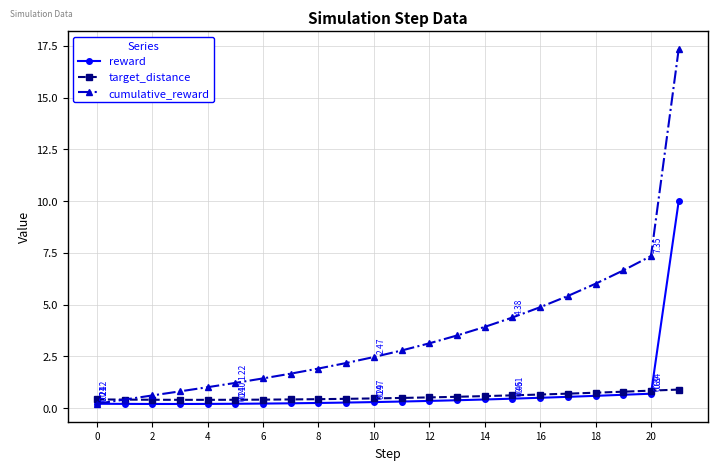

Which series has the largest total across all categories?

cumulative_reward